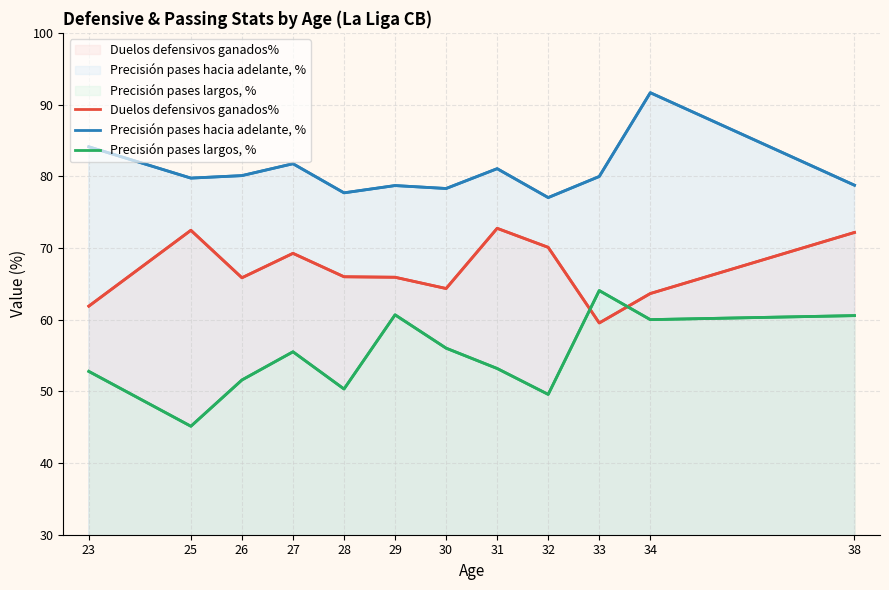

Rank the series by their maximum value, from lowest to highest.

Precisión pases largos, %, Duelos defensivos ganados%, Precisión pases hacia adelante, %